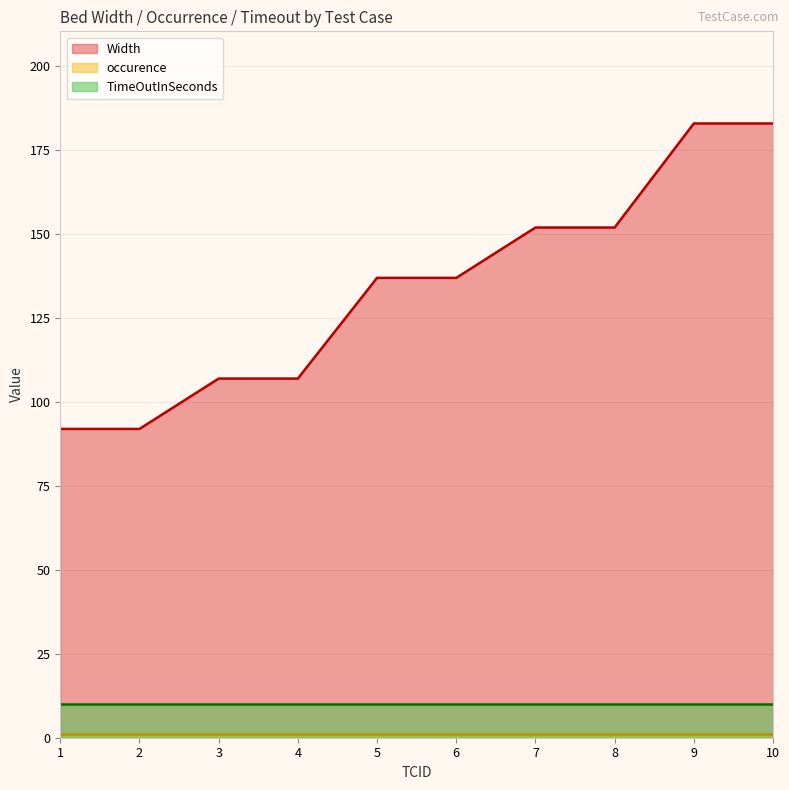

The value of TimeOutInSeconds at 6 is 16. True or false?

False